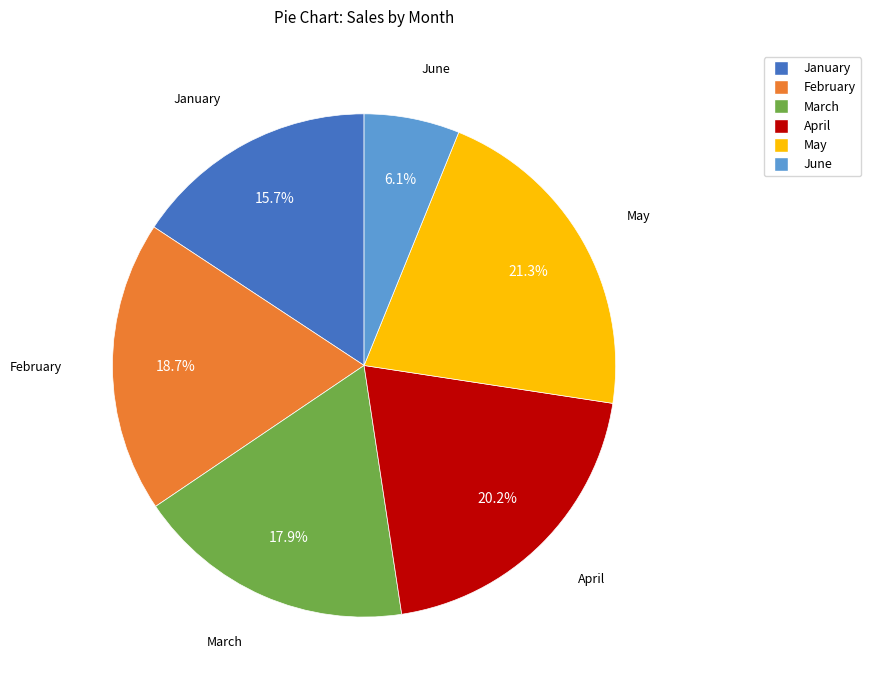

Is February the majority of the pie?

No